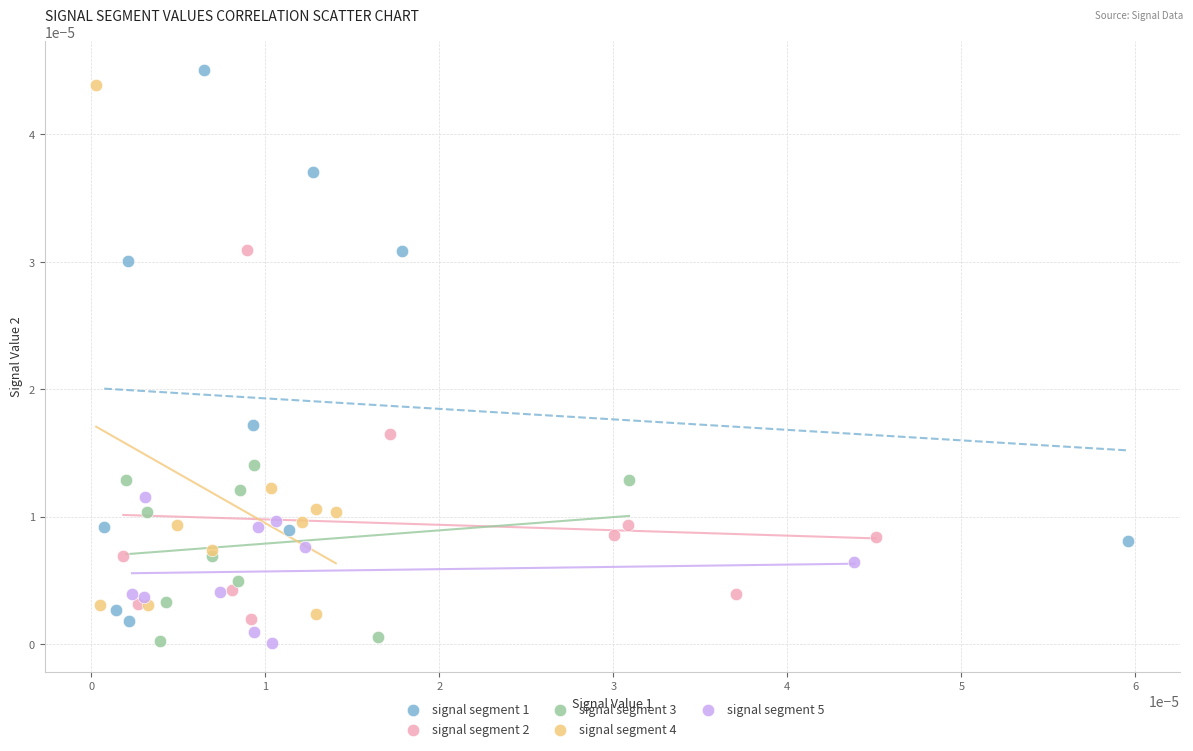

Which series contains the highest Y value?

signal segment 1